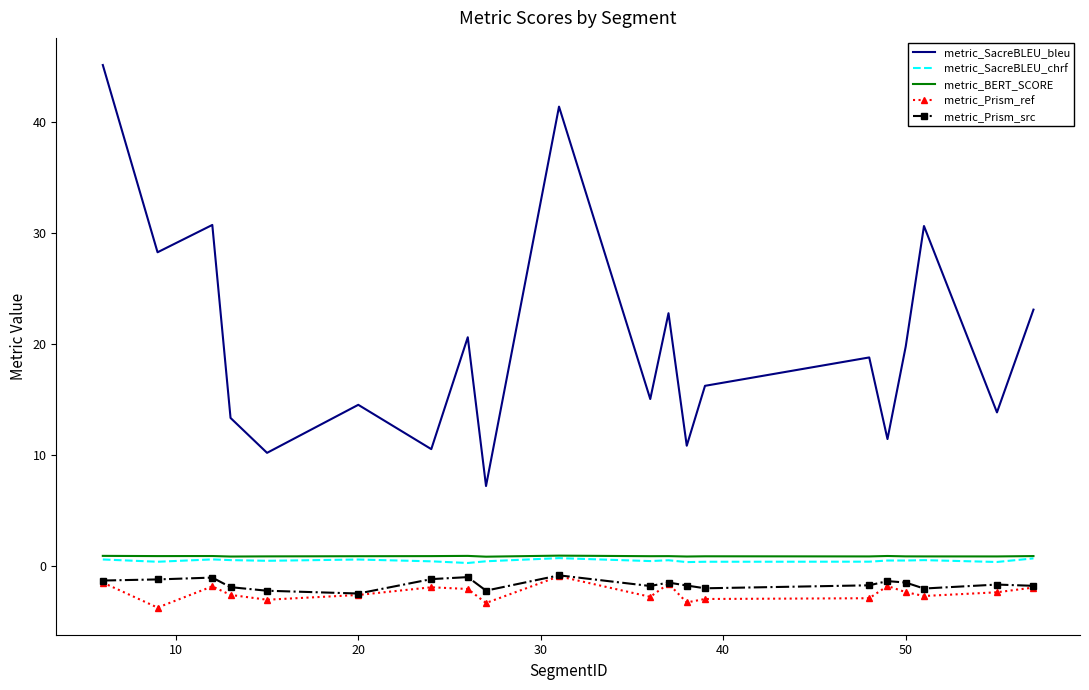

Which series has the widest spread of values?

metric_SacreBLEU_bleu